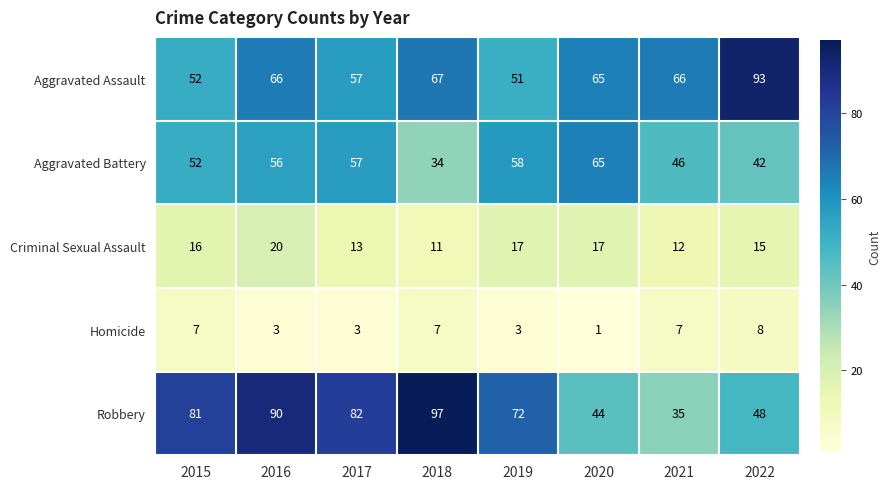

What is the sum of all Robbery values?

549